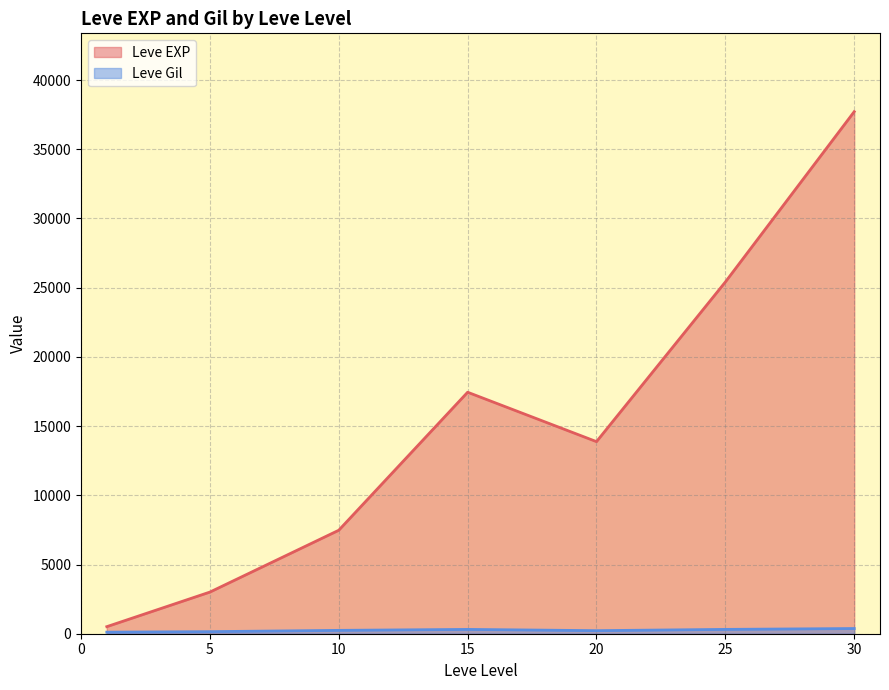

At 20, list the series in order from largest to smallest.

Leve EXP, Leve Gil